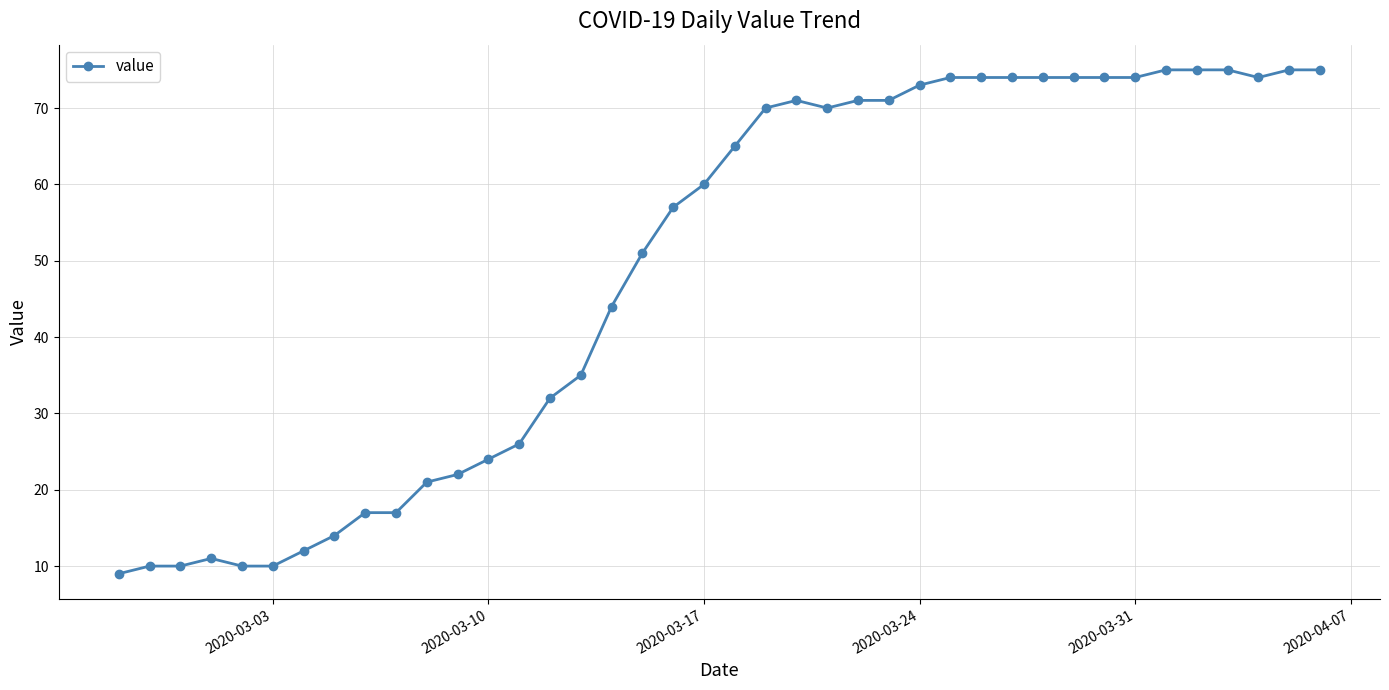

What is the maximum value shown in the chart?

75